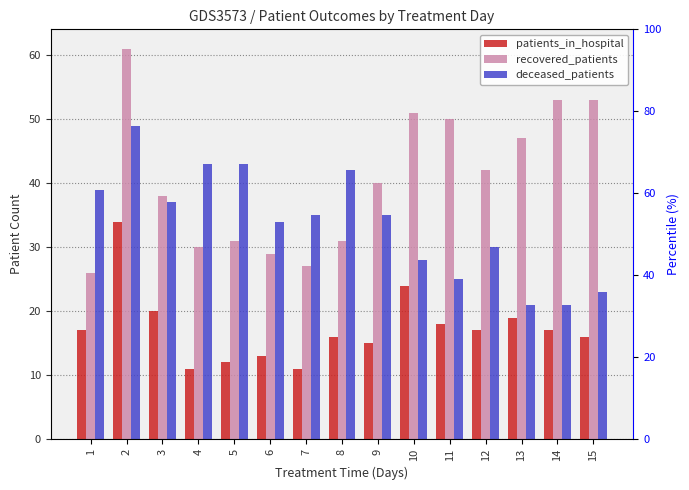

Which series has the largest total across all categories?

recovered_patients